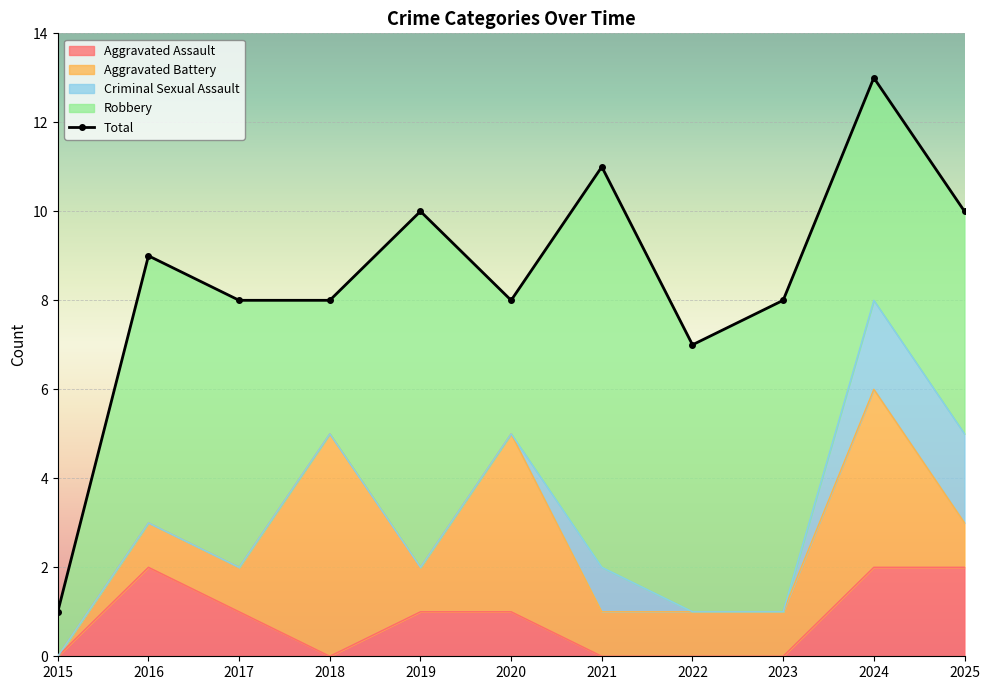

At which category is the sum across all series the highest?

2024